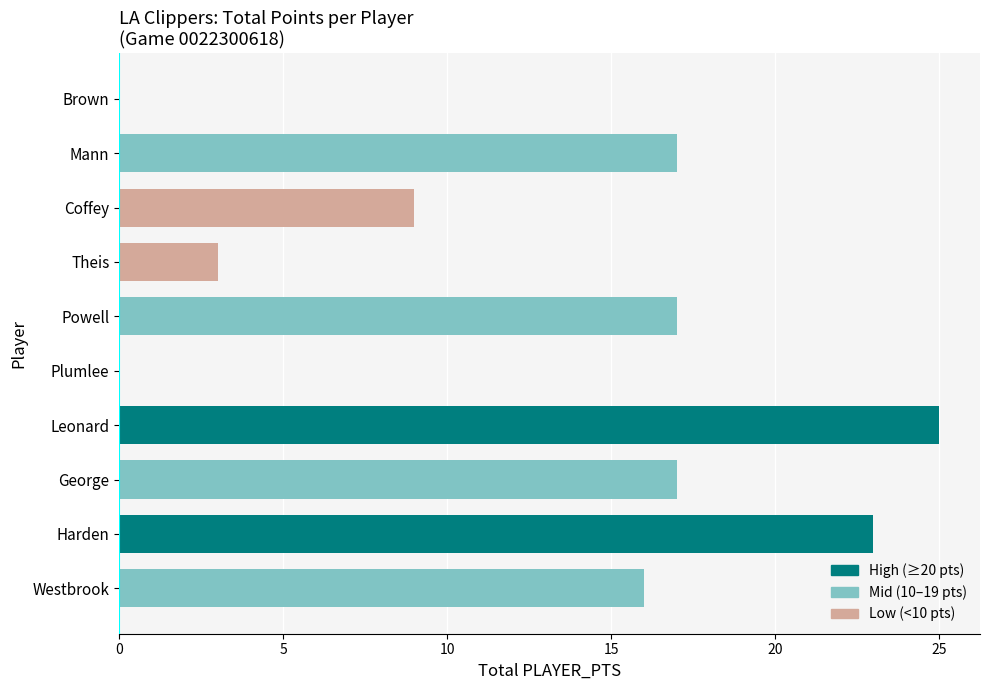

Reading bottom to top, what are all the values shown in this chart?

Westbrook=16	Harden=23	George=17	Leonard=25	Plumlee=0	Powell=17	Theis=3	Coffey=9	Mann=17	Brown=0